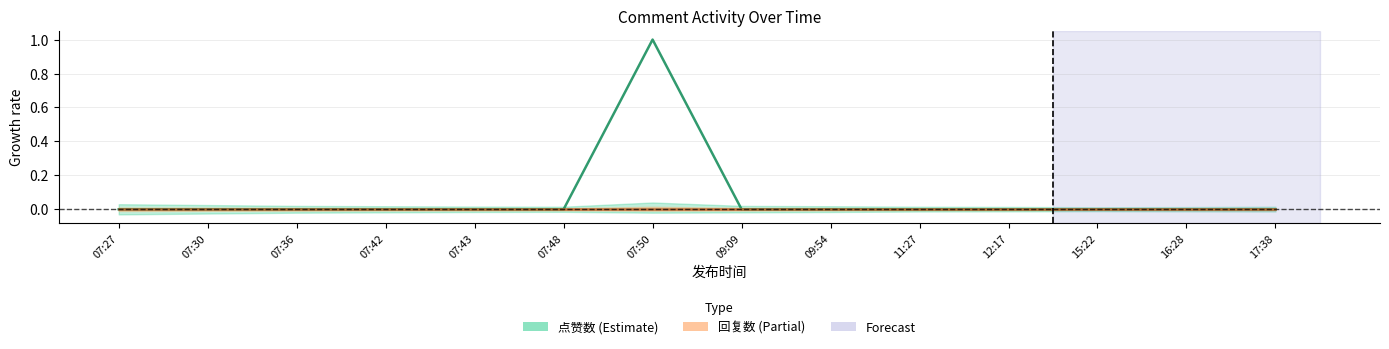

Reading left to right, transcribe all the data shown in this chart.

点赞数 (center): 0	0	0	0	0	0	1	0	0	0	0	0	0	0
回复数 (center): 0	0	0	0	0	0	0	0	0	0	0	0	0	0